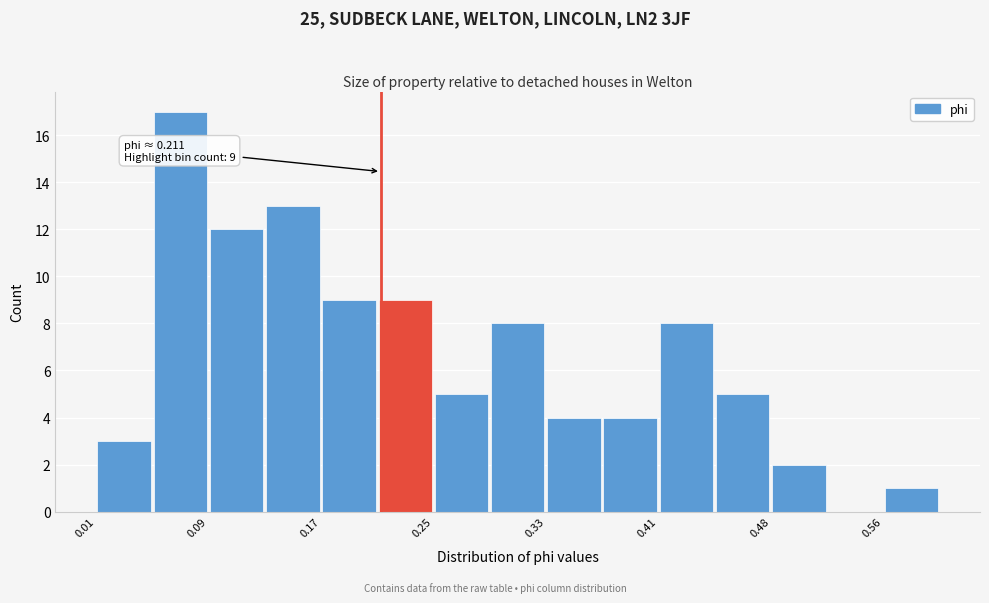

Around what value on the x-axis is the tallest bar? Give the approximate position of its centre, as read against the axis.

0.07